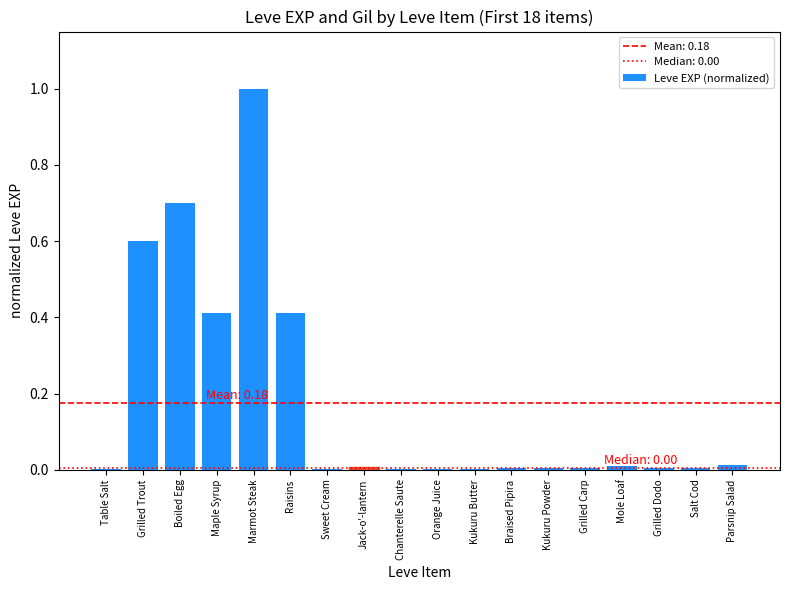

What is the sum of the values at Kukuru Butter and Marmot Steak?

1.0